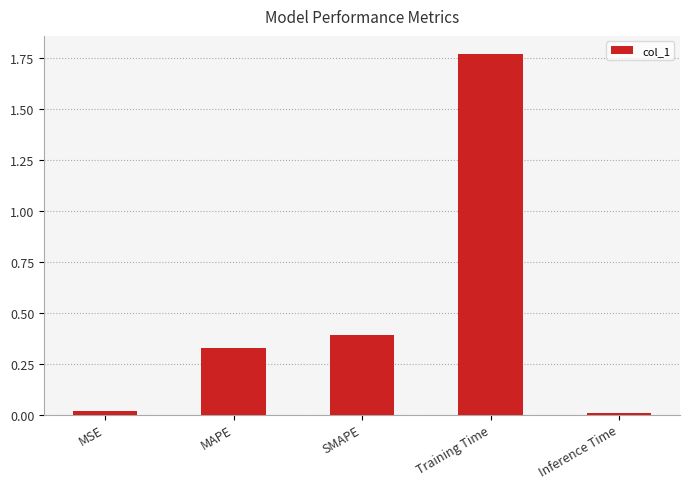

True or false: the data shows 2.7 at Training Time.

False